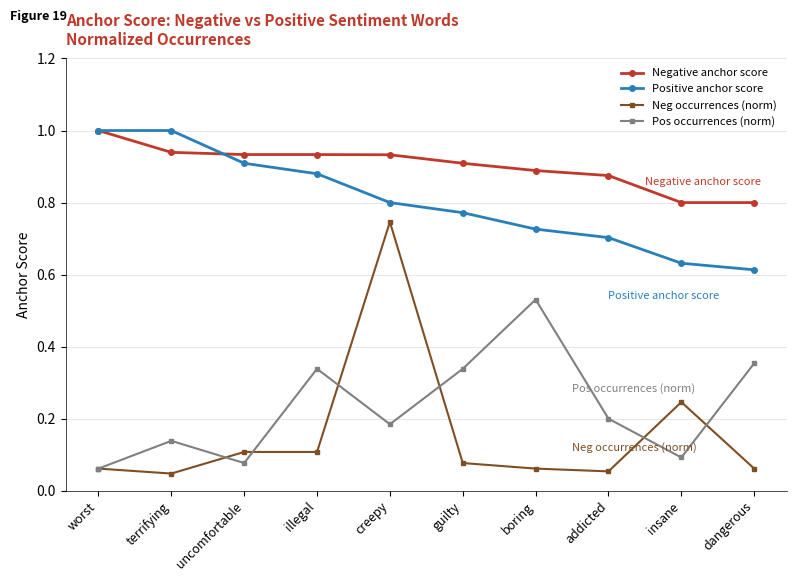

At boring, list the series in order from smallest to largest.

Neg occurrences (norm), Pos occurrences (norm), Positive anchor score, Negative anchor score